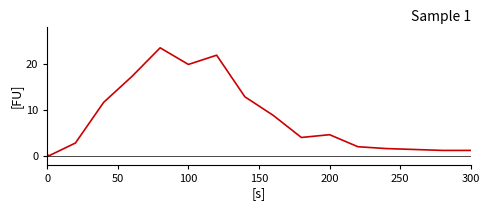

What is the greatest value displayed?

23.4